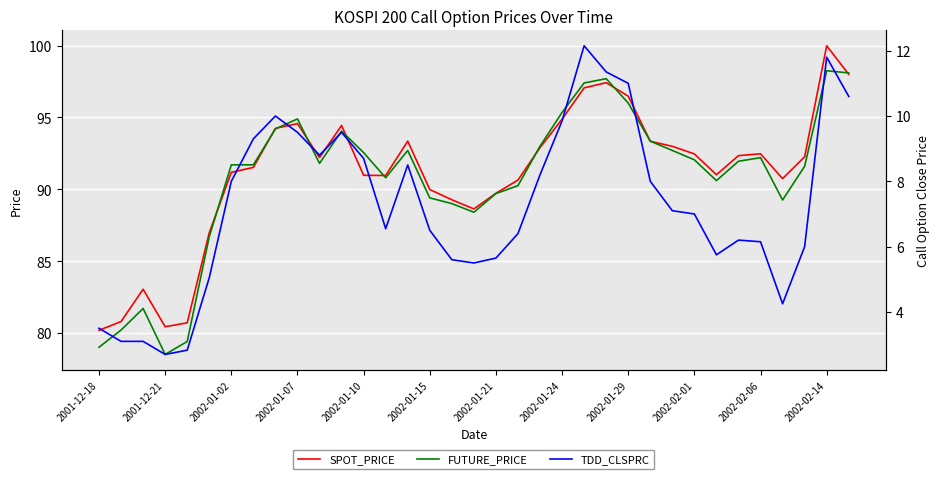

Which series has the widest spread of values?

SPOT_PRICE